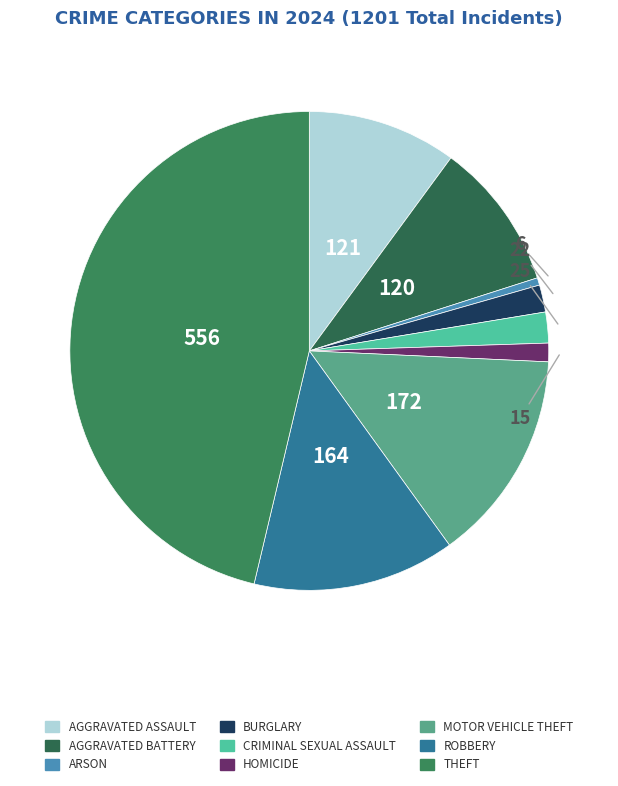

How many slices are in this pie chart?

9